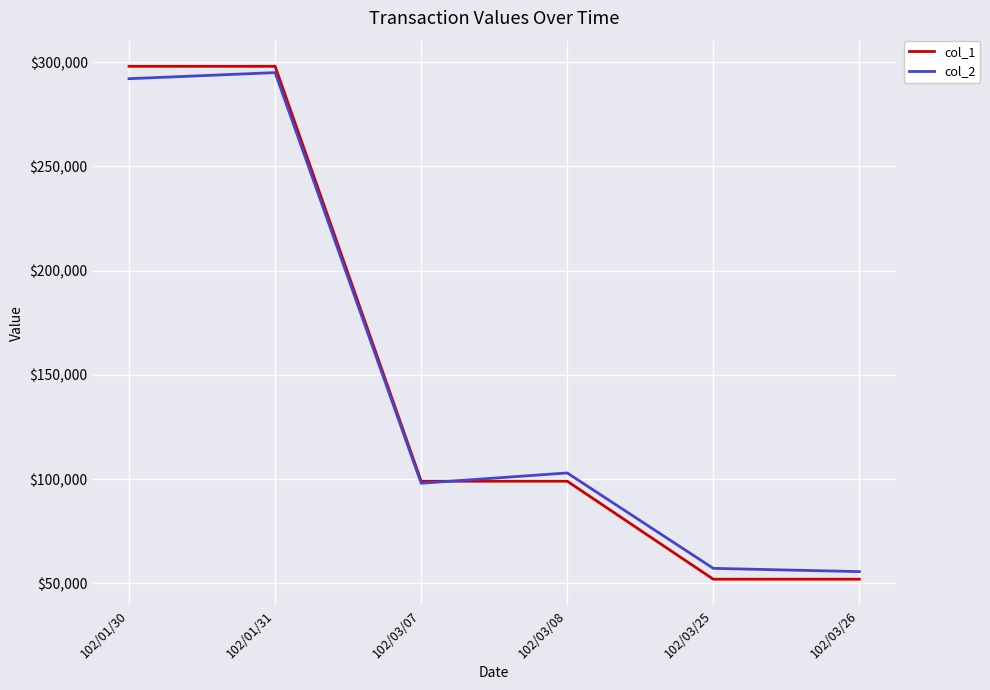

What is the minimum value shown in the chart?

52000